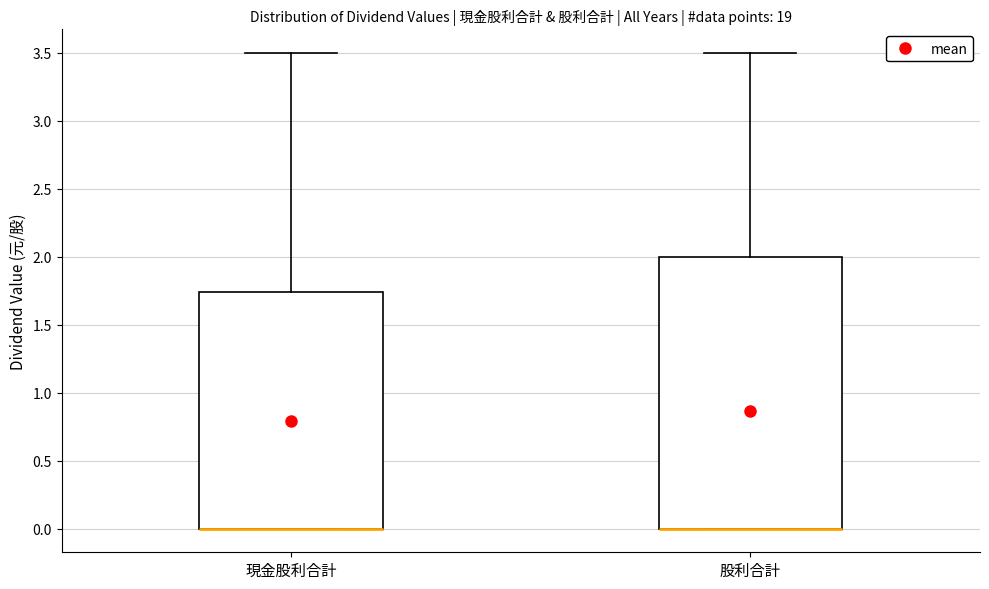

Reading left to right, transcribe this box plot: for each box, give where its median line is, the range the box spans, and where its two whiskers end, as read against the y-axis. The values are not printed on the chart, so give them approximately, as read against the axis.

現金股利合計: median 0.00 (drawn on the box's lower edge), box 0.00 to 1.75, whiskers 0.00 to 3.50
股利合計: median 0.00 (drawn on the box's lower edge), box 0.00 to 2.00, whiskers 0.00 to 3.50